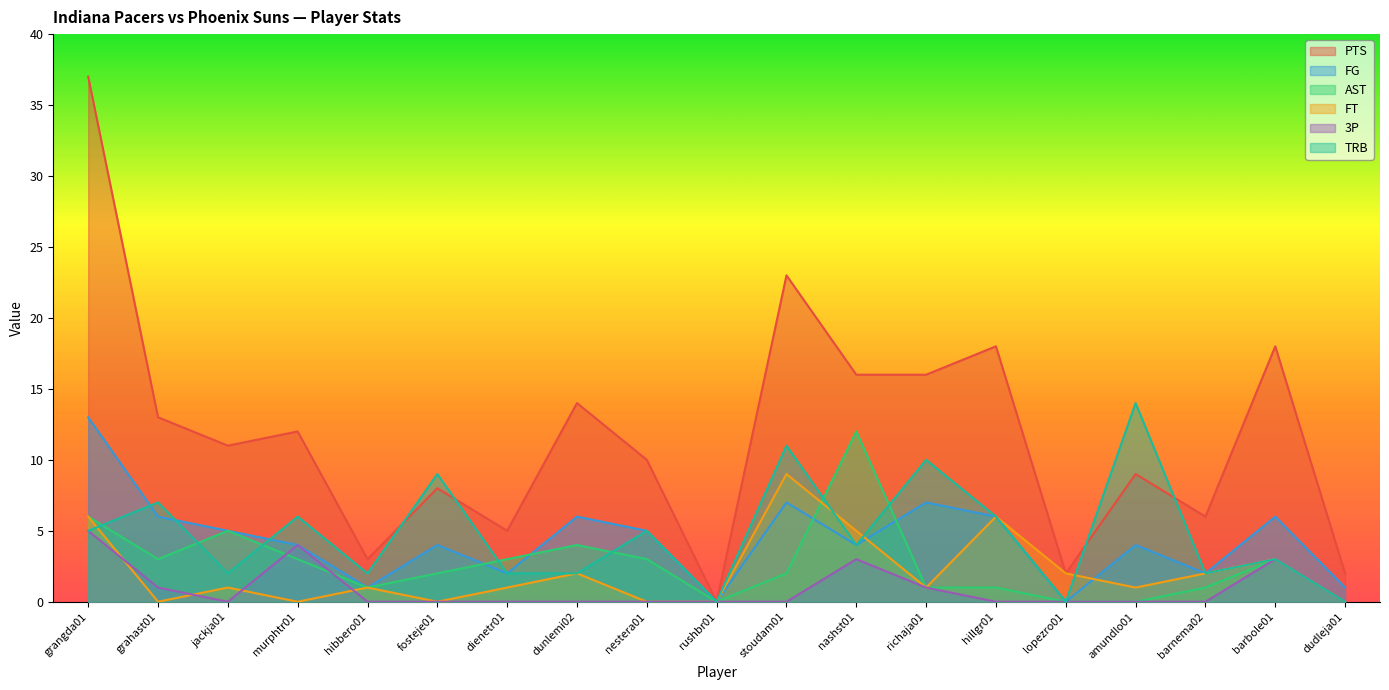

At which category is the sum across all series the highest?

grangda01